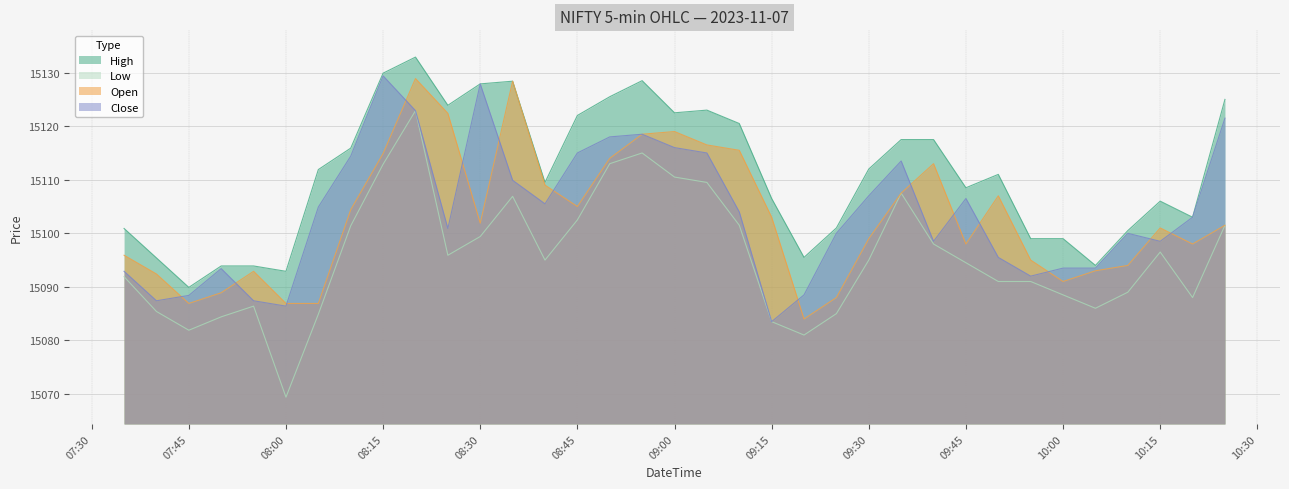

Where does the High series first go above 15111?

2023-11-07 08:05:00